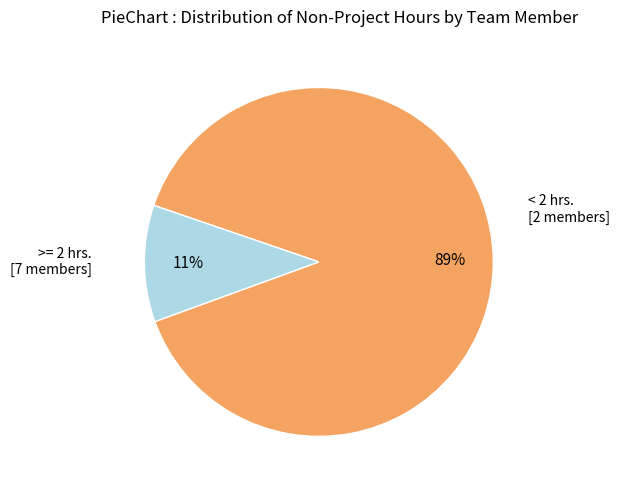

To the nearest percent, what is the difference between the largest and smallest slice percentages?

78%